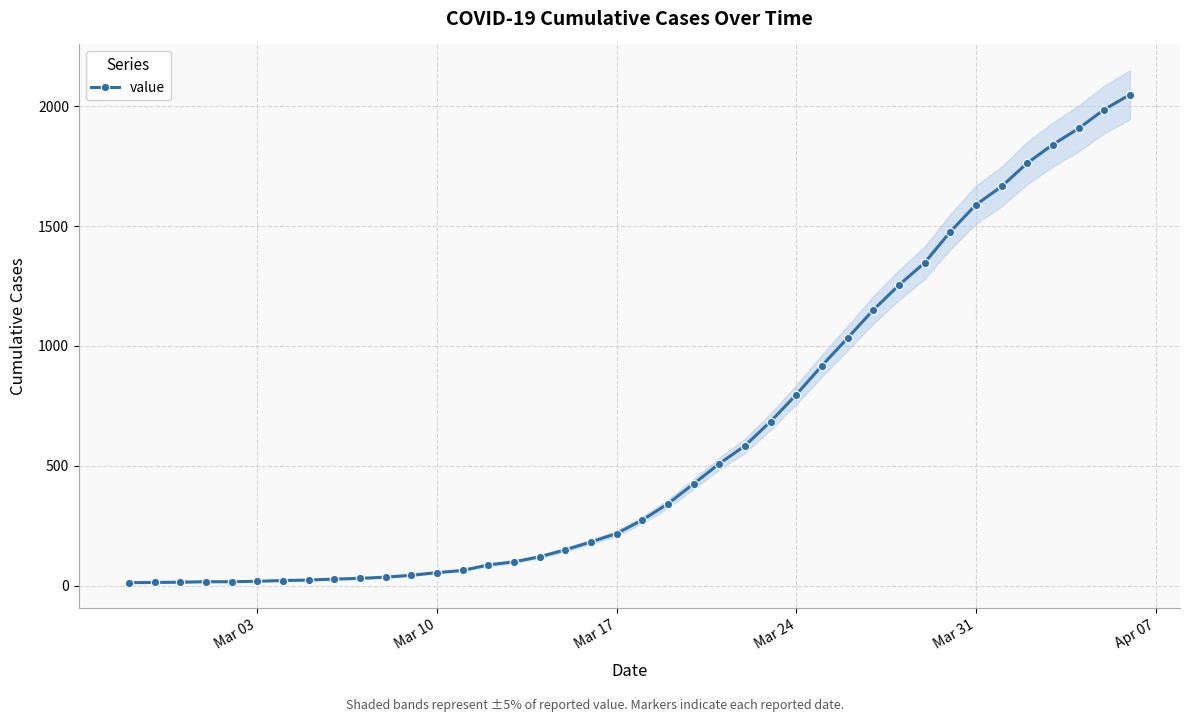

What is the minimum value shown in the chart?

13